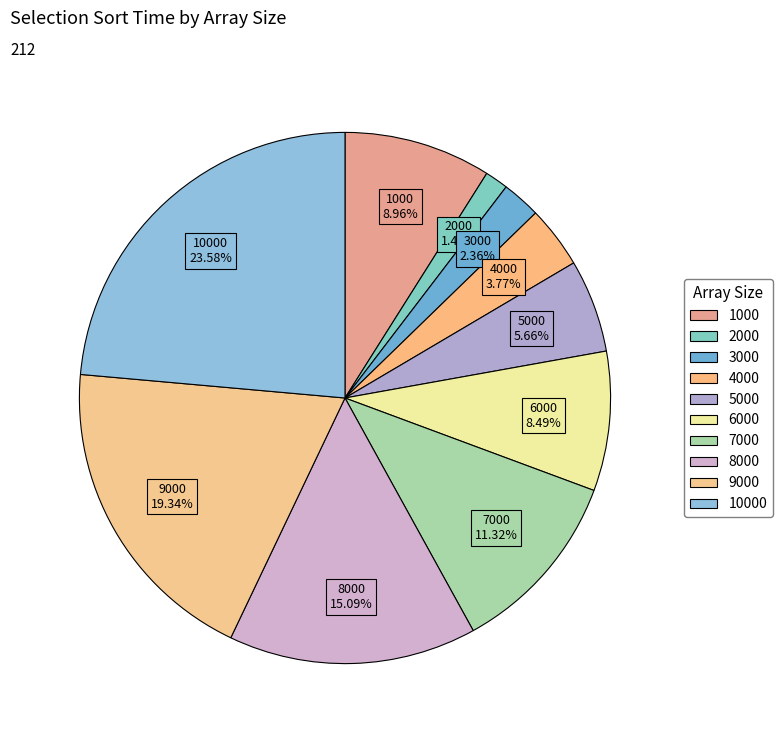

Count the number of slices in the pie.

10